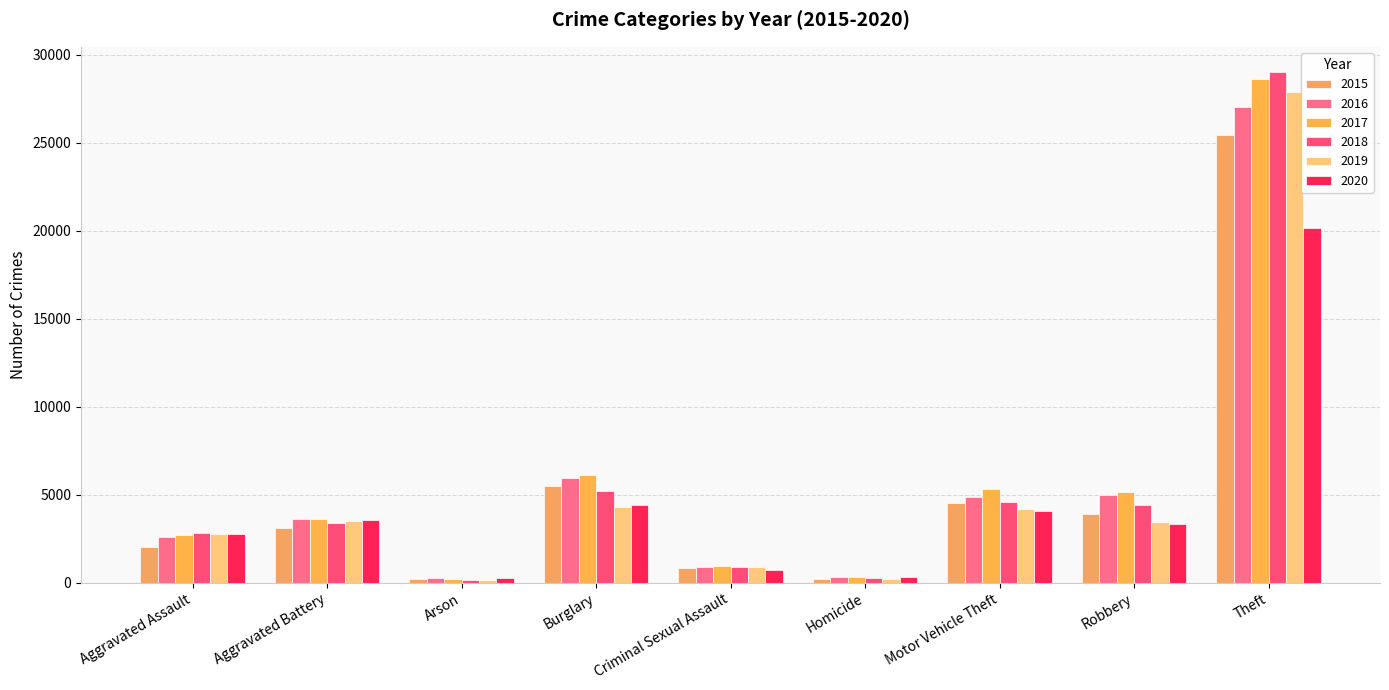

What is the value of the 2015 bar at the 9th from the left?

25434